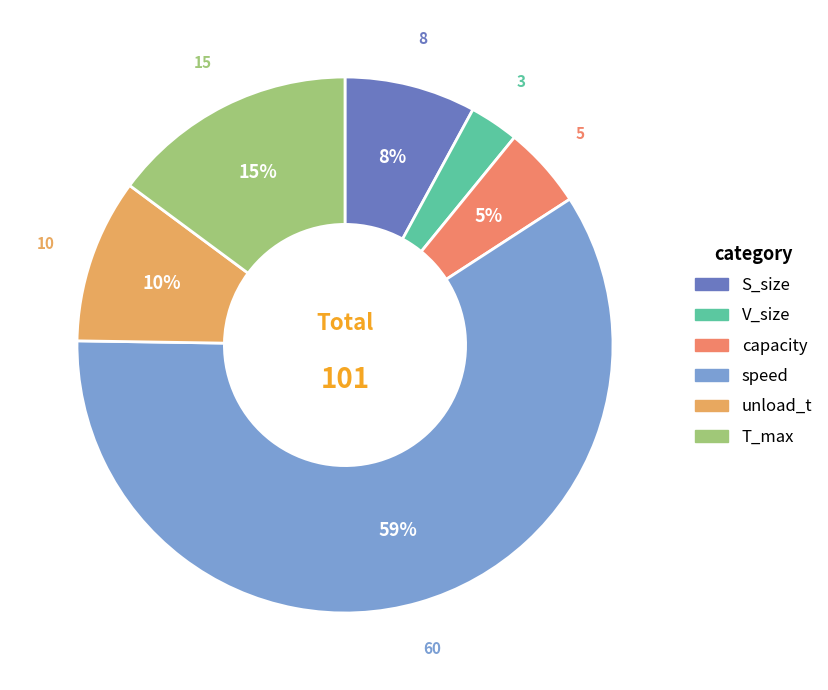

The unload_t slice represents 10% of the pie. True or false?

True